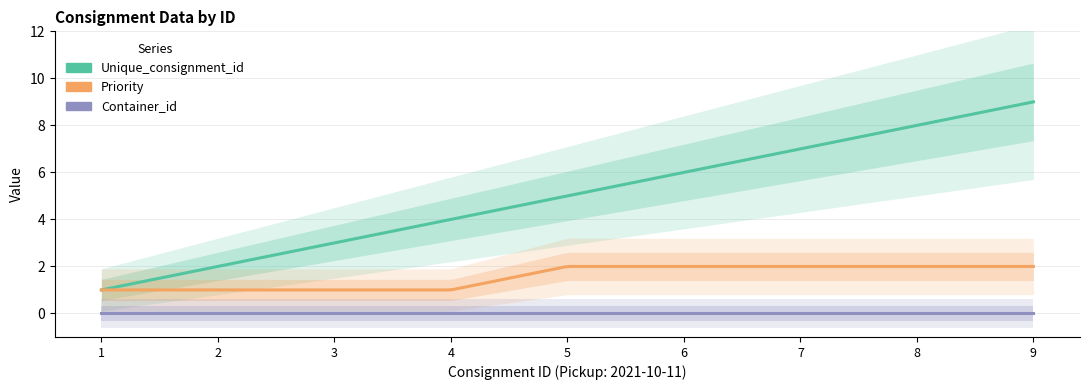

What is the spread (max minus min) of values at 5?

5